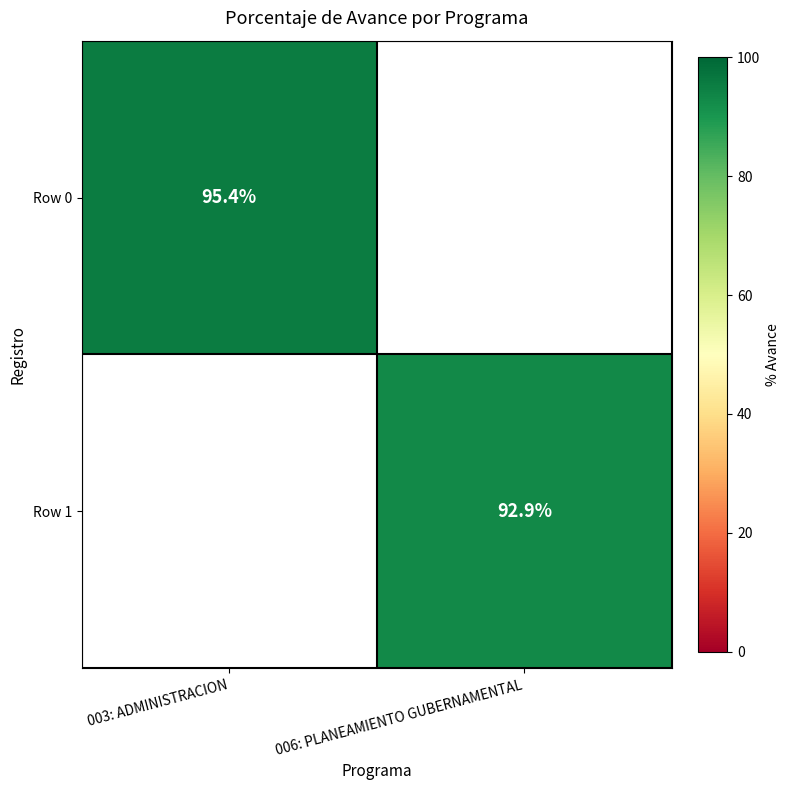

How many categories are shown in the chart?

2